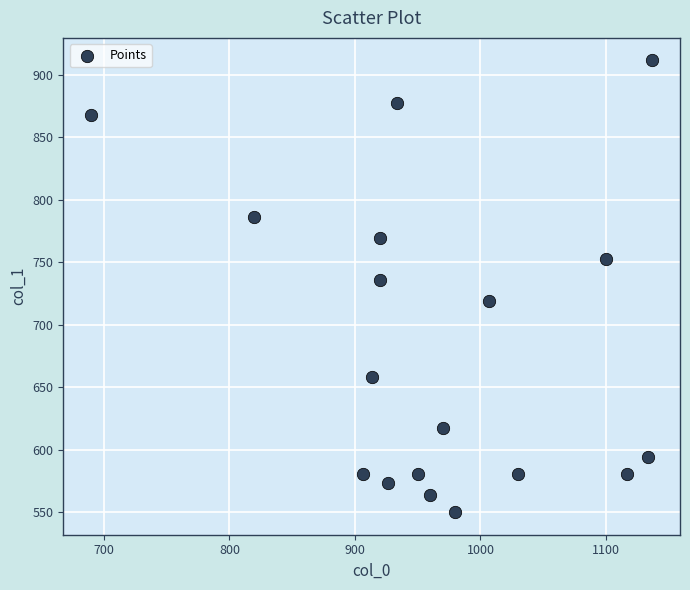

What is the range of X values (max minus min)?

446.7